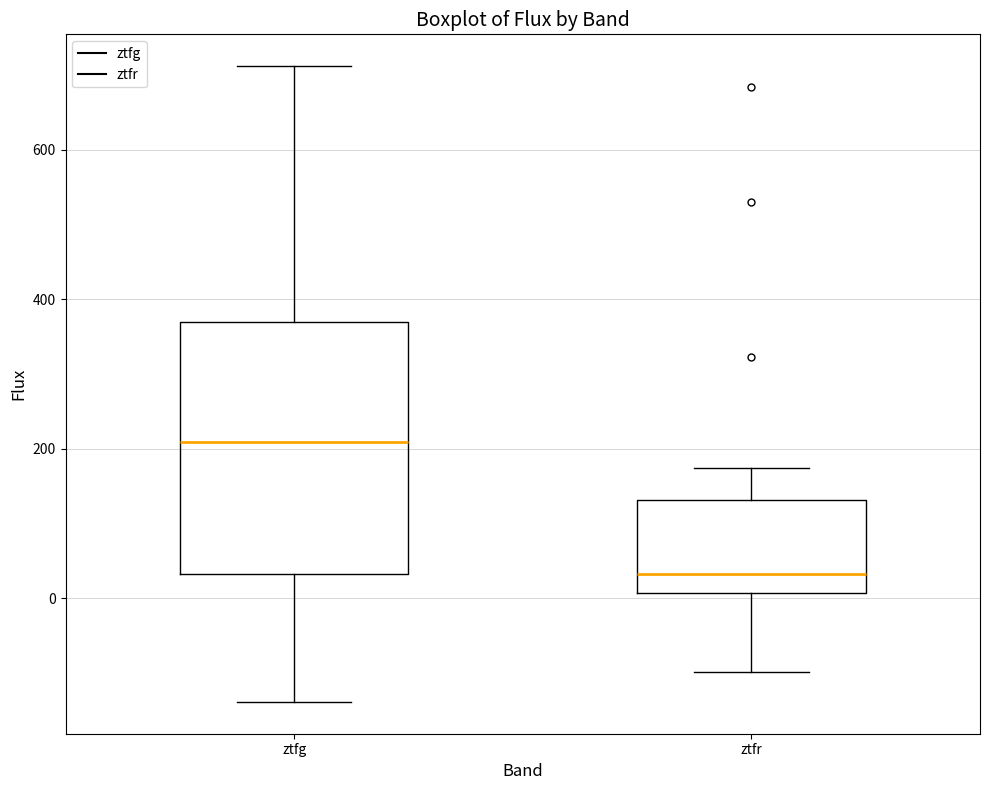

Reading left to right, transcribe this box plot: for each box, give where its median line is, the range the box spans, and where its two whiskers end, as read against the y-axis. The values are not printed on the chart, so give them approximately, as read against the axis.

ztfg: median 200, box 40 to 360, whiskers -140 to 720
ztfr: median 40, box 0 to 140, whiskers -100 to 180